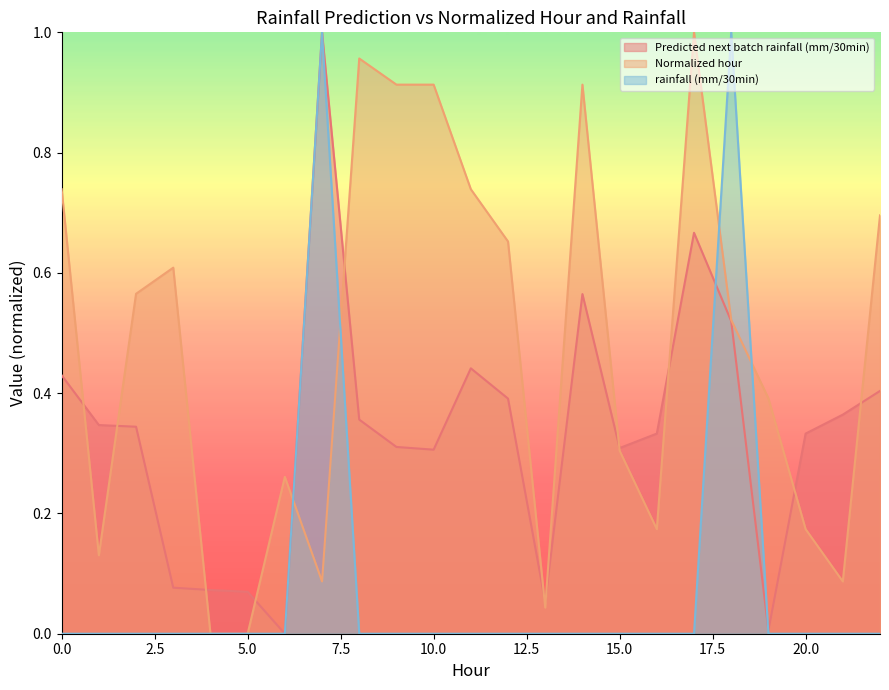

What is the difference between the maximum and minimum values in the Normalized hour series?

1.0